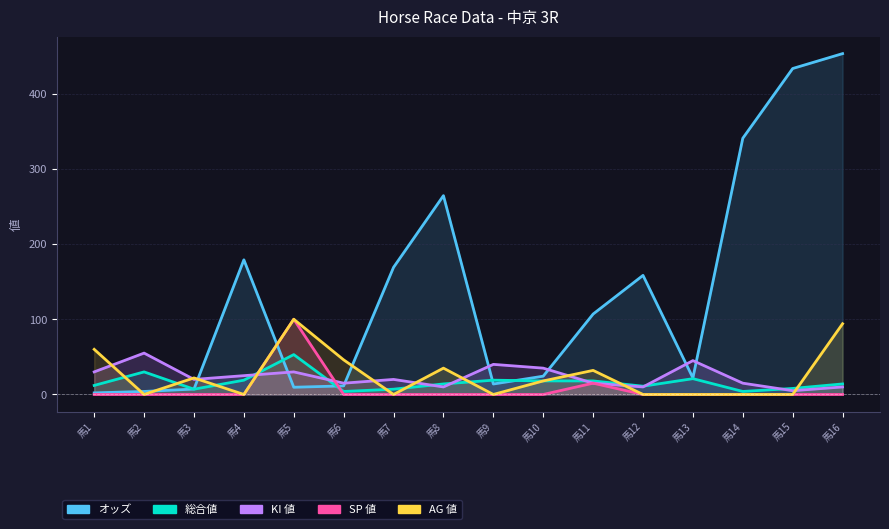

Which series has the largest total across all categories?

オッズ